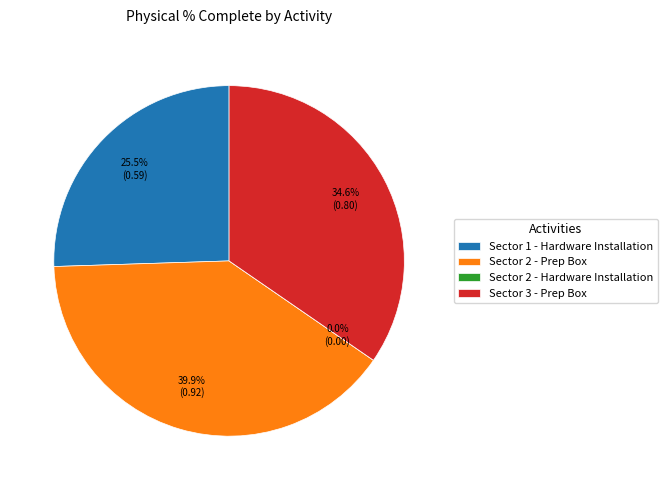

To the nearest percent, what portion does Sector 1 - Hardware Installation represent?

26%